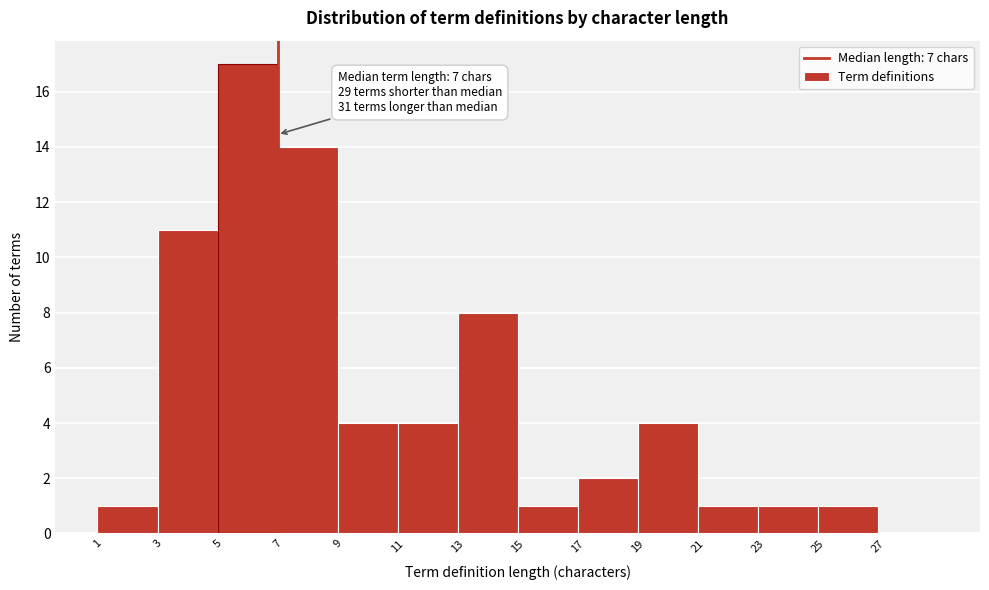

Over which range of the x-axis is the bar tallest?

5 to 7